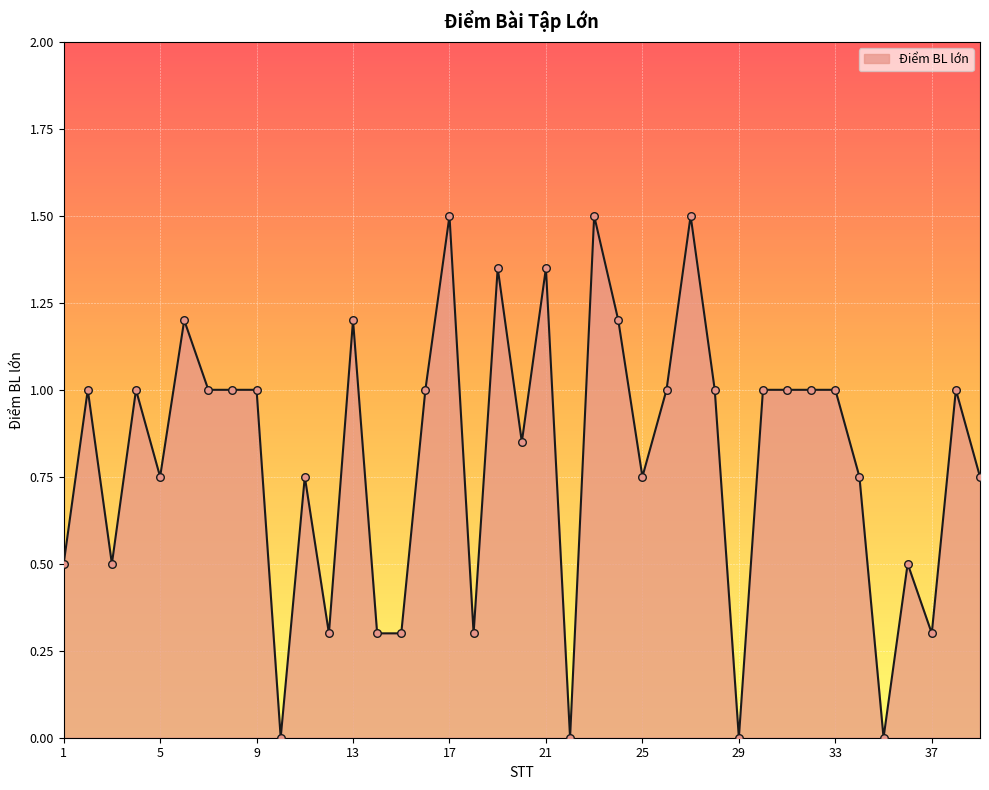

What is the maximum value shown in the chart?

1.5